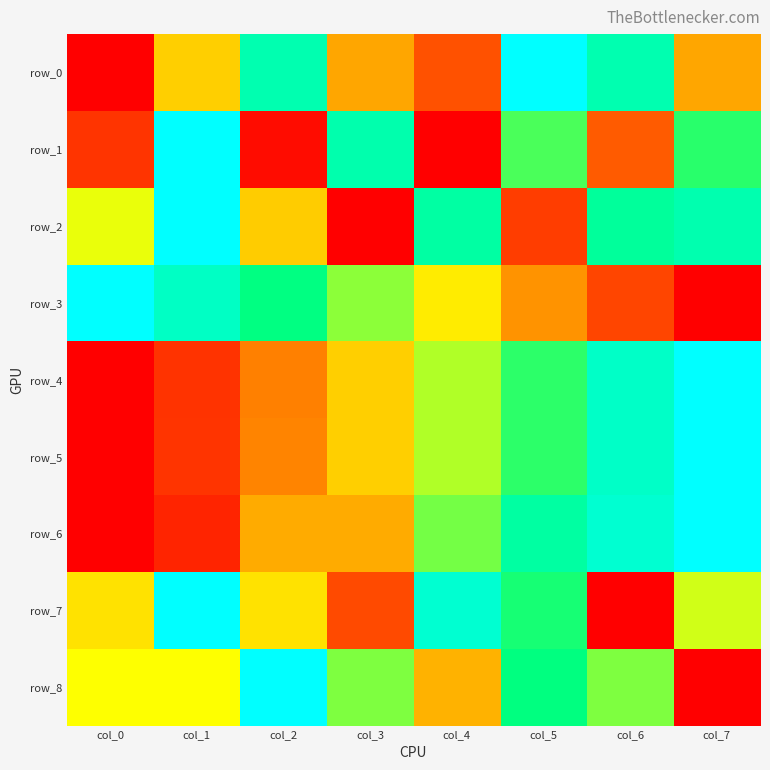

Rank the series by their maximum value, from highest to lowest.

row_0, row_1, row_2, row_3, row_4, row_5, row_6, row_7, row_8